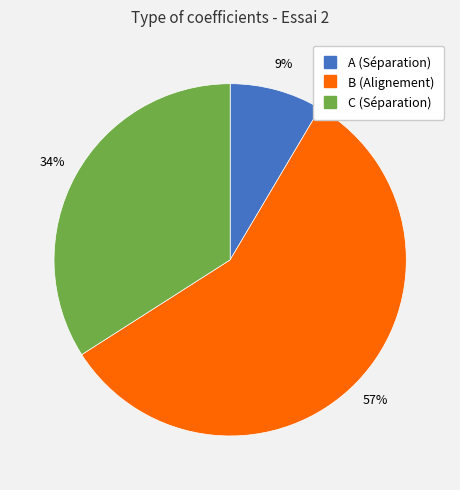

Count the number of slices in the pie.

3